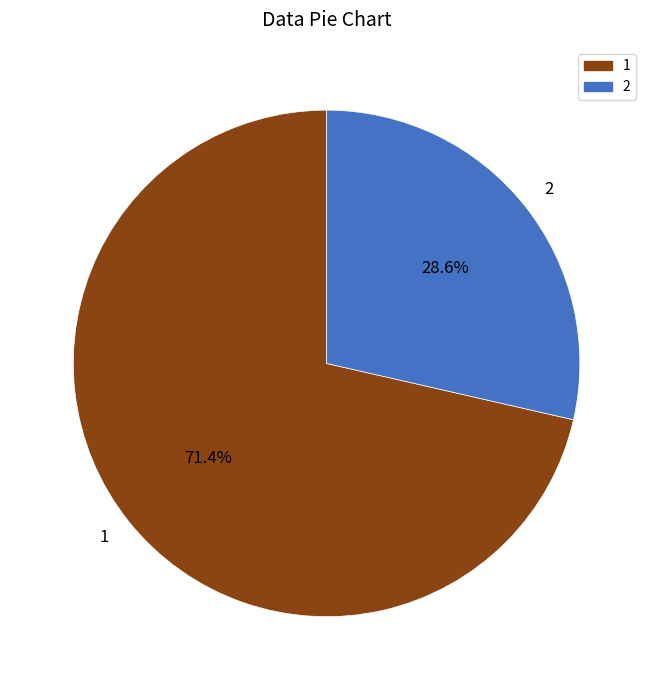

Rank the categories by value from highest to lowest.

1, 2